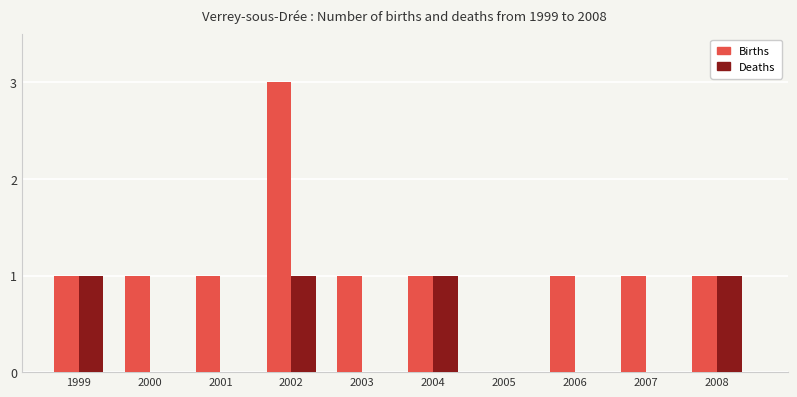

At which category does the chart reach its peak across all series?

2002